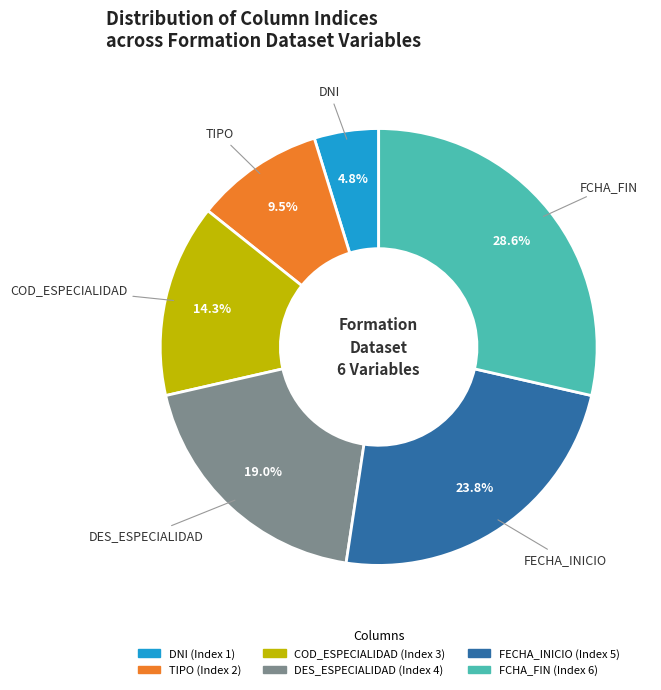

To the nearest percent, what percentage of the pie is DES_ESPECIALIDAD?

19%